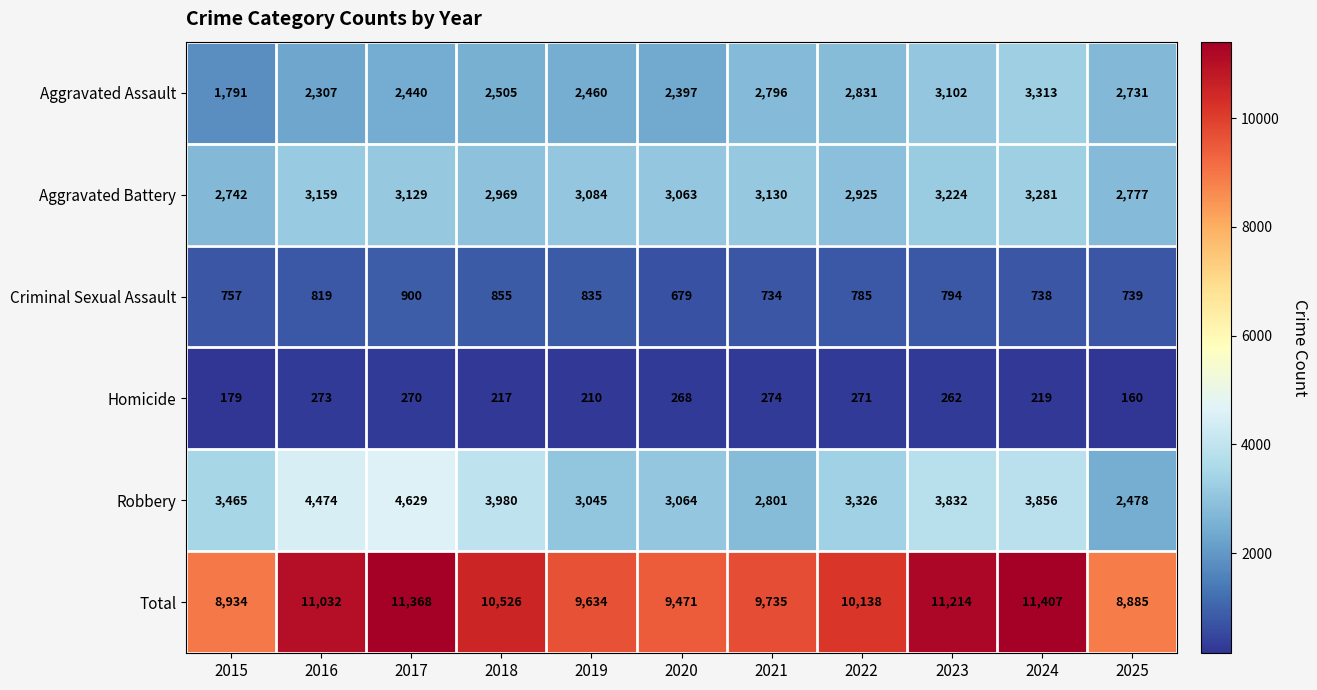

What is the approximate value of Robbery at 2023?

3832